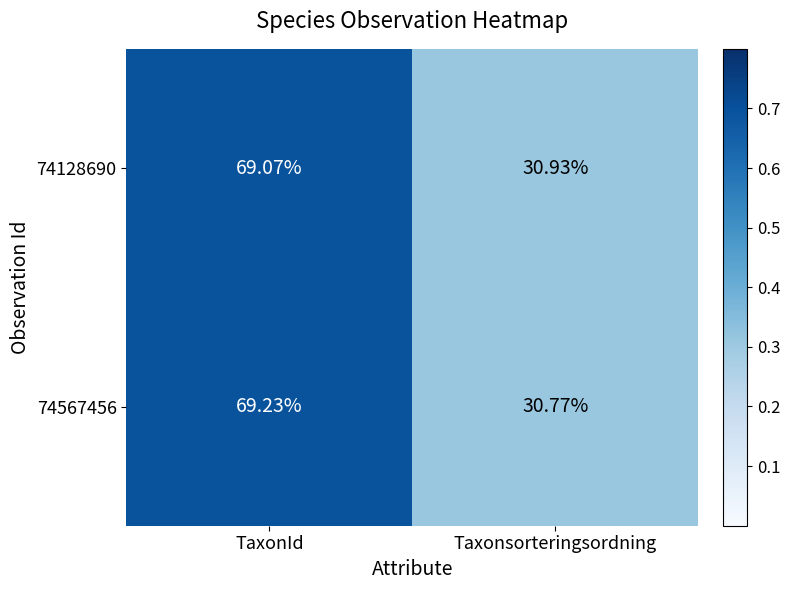

At Taxonsorteringsordning, list the series in order from largest to smallest.

74128690, 74567456